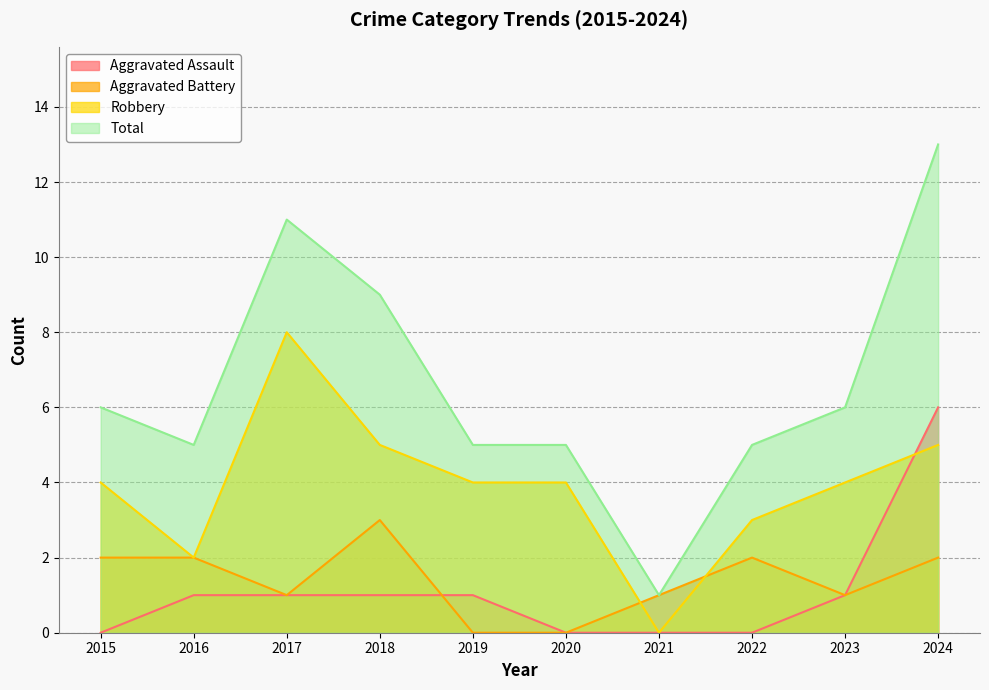

How many lines are shown in the chart?

4